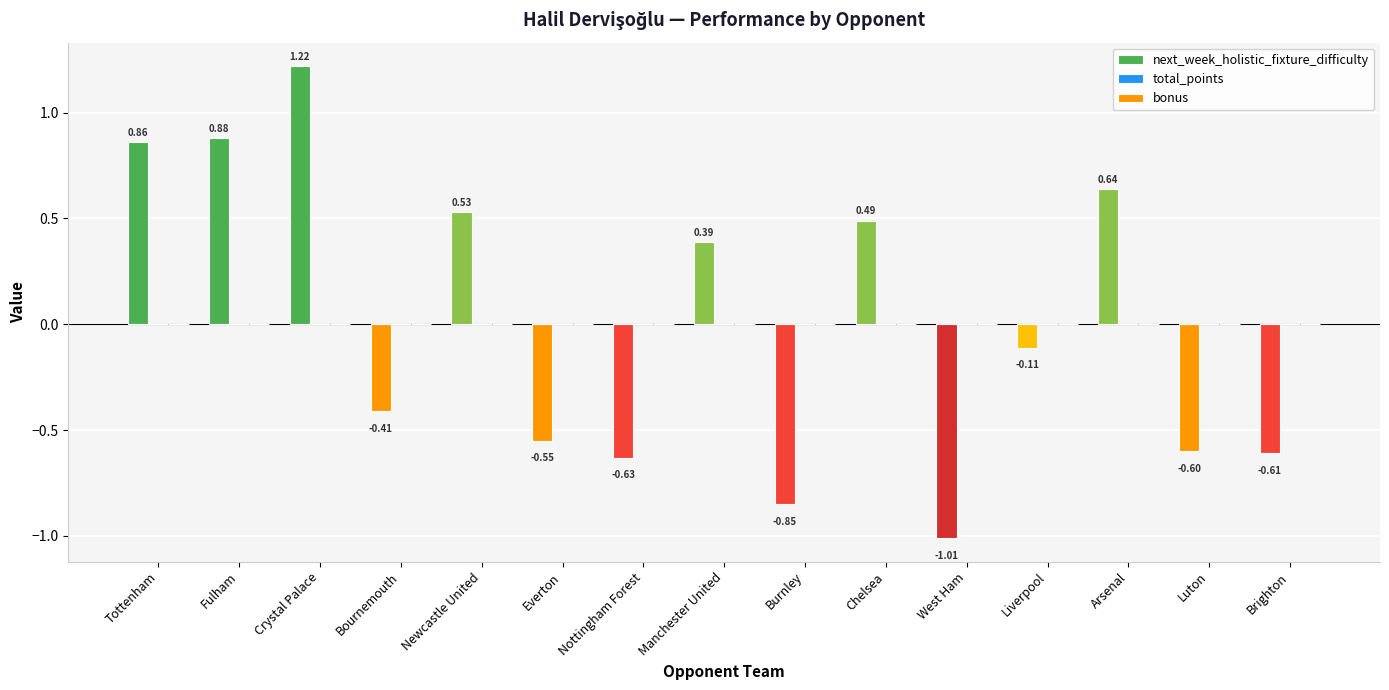

Rank the categories by value from lowest to highest.

West Ham, Burnley, Nottingham Forest, Brighton, Luton, Everton, Bournemouth, Liverpool, Manchester United, Chelsea, Newcastle United, Arsenal, Tottenham, Fulham, Crystal Palace